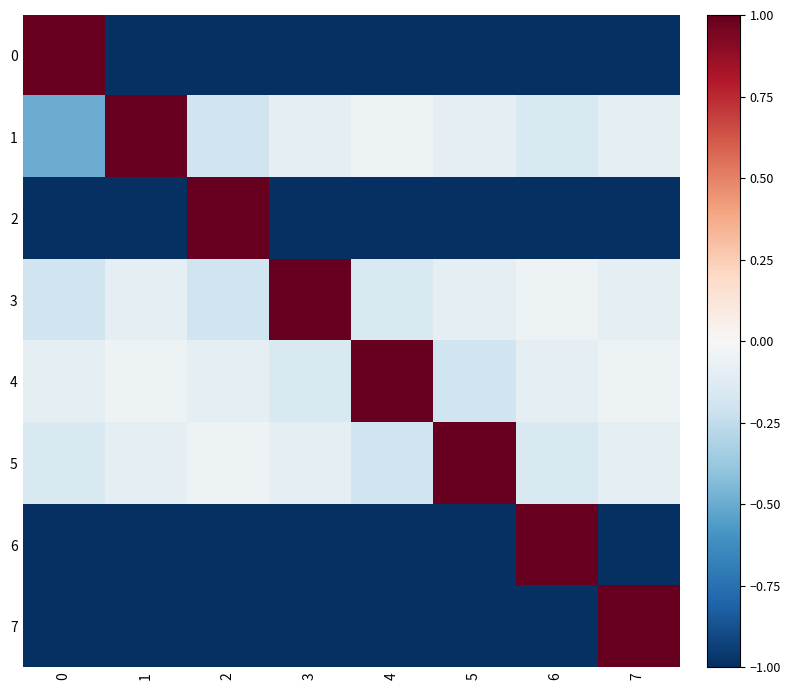

Reading right to left, transcribe all the data shown in this chart.

0: 7=-1.0	6=-1.0	5=-1.0	4=-1.0	3=-1.0	2=-1.0	1=-1.0	0=1.0
1: 7=-0.1	6=-0.1	5=-0.1	4=-0.1	3=-0.1	2=-0.2	1=1.0	0=-0.5
2: 7=-1.0	6=-1.0	5=-1.0	4=-1.0	3=-1.0	2=1.0	1=-1.0	0=-1.0
3: 7=-0.1	6=-0.1	5=-0.1	4=-0.1	3=1.0	2=-0.2	1=-0.1	0=-0.2
4: 7=-0.1	6=-0.1	5=-0.2	4=1.0	3=-0.1	2=-0.1	1=-0.1	0=-0.1
5: 7=-0.1	6=-0.1	5=1.0	4=-0.2	3=-0.1	2=-0.1	1=-0.1	0=-0.1
6: 7=-1.0	6=1.0	5=-1.0	4=-1.0	3=-1.0	2=-1.0	1=-1.0	0=-1.0
7: 7=1.0	6=-1.0	5=-1.0	4=-1.0	3=-1.0	2=-1.0	1=-1.0	0=-1.0